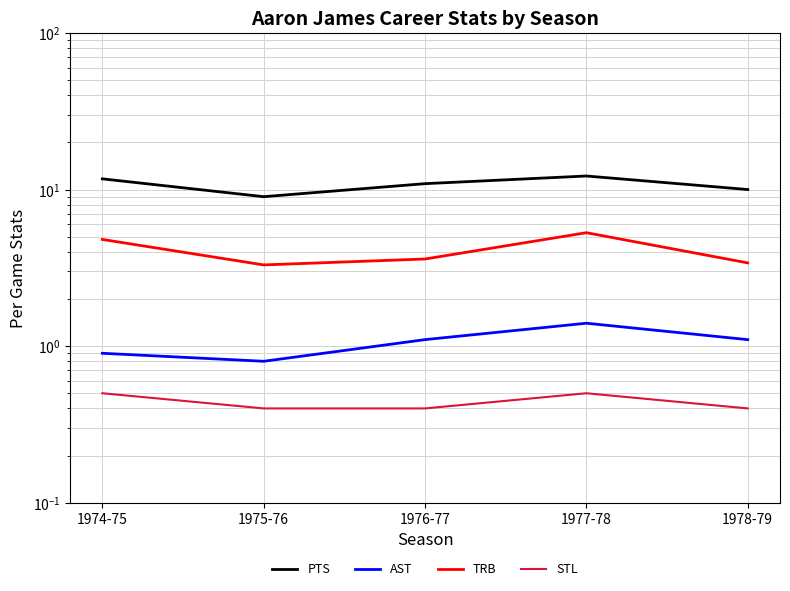

How many lines are shown in the chart?

4